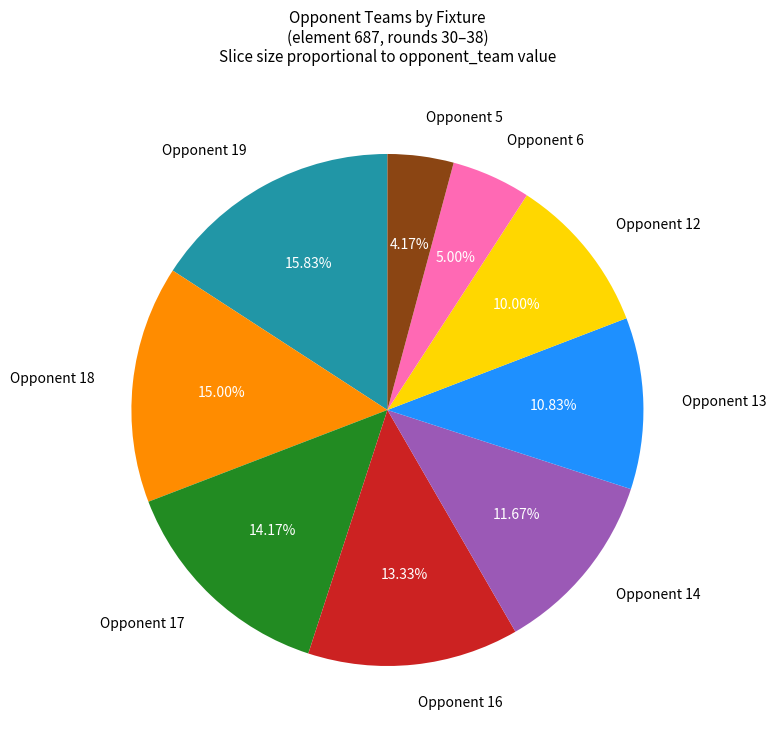

Which category has the smallest portion of the pie?

Opponent 5